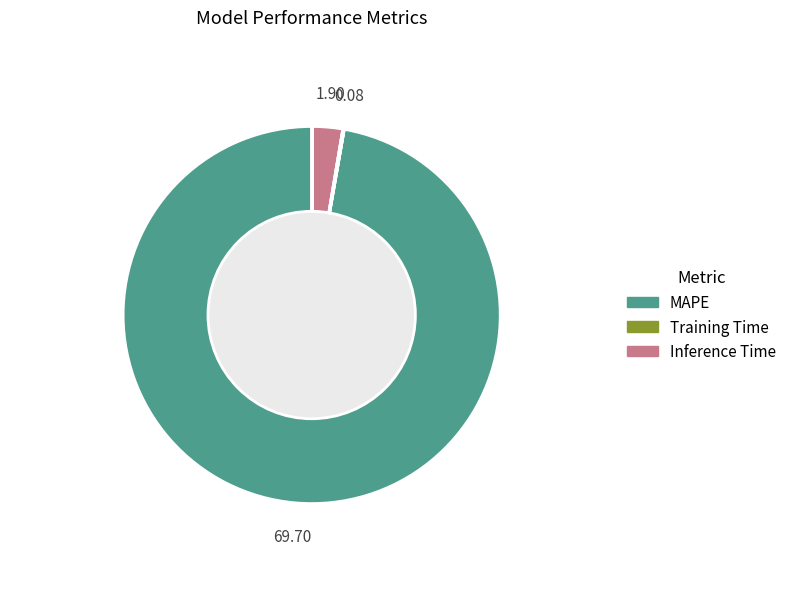

Approximately how many times larger is the value at MAPE compared to Inference Time?

36.8